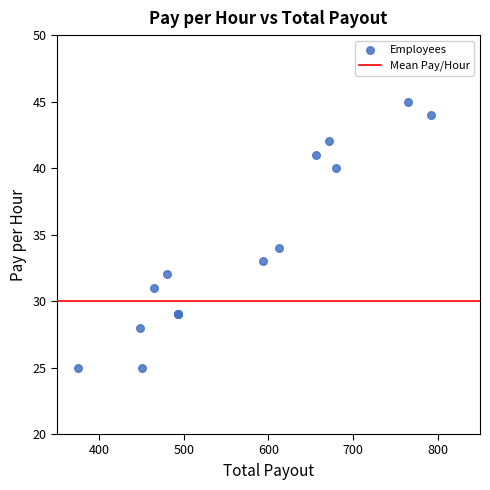

What Y value in the scatter plot is closest to 35?

34